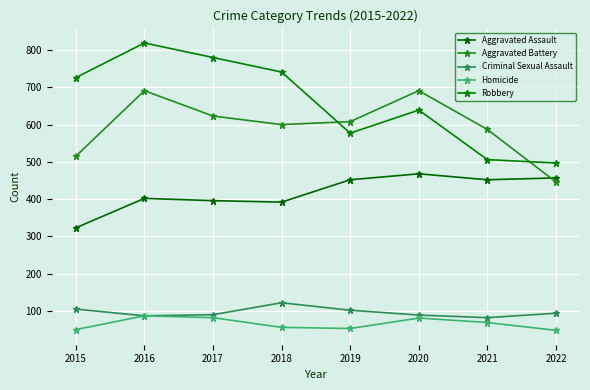

List the series in order of their peak value, highest first.

Robbery, Aggravated Battery, Aggravated Assault, Criminal Sexual Assault, Homicide